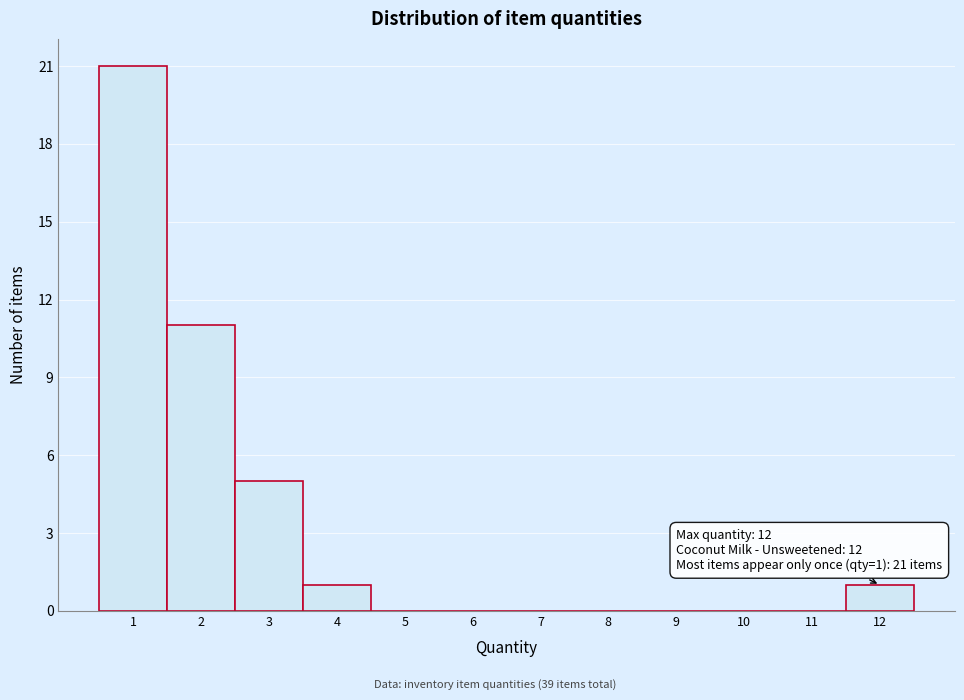

Which range on the x-axis has the tallest bar?

0.5 to 1.5